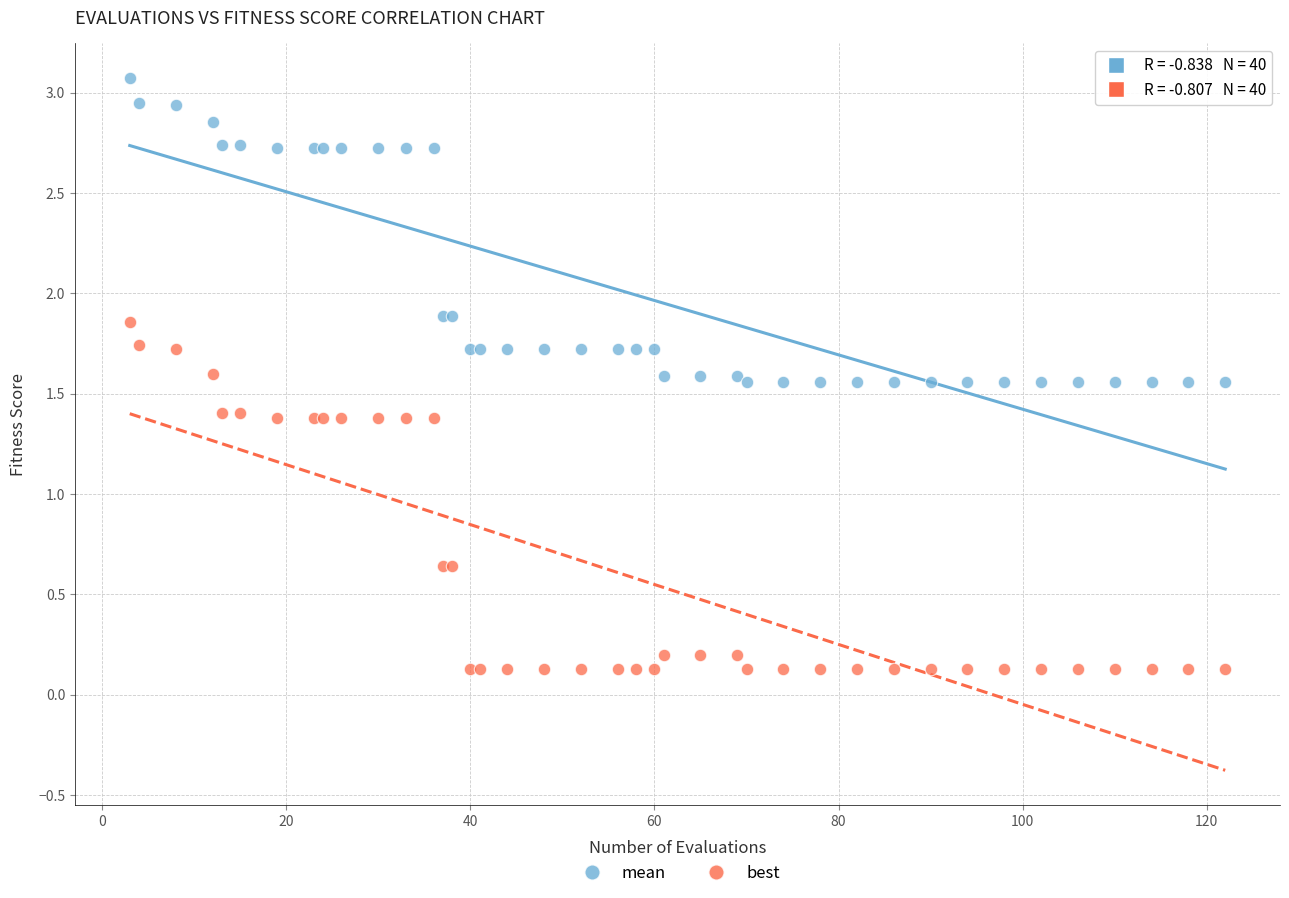

What are all the series names shown in the legend?

mean, best